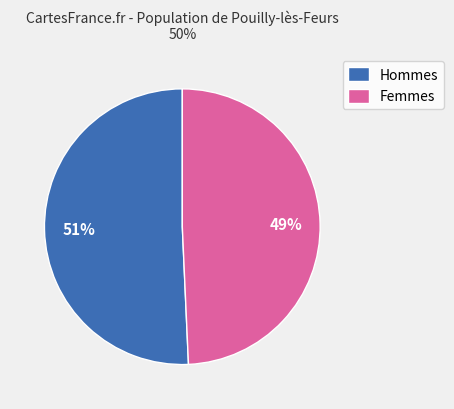

What is the largest slice in the pie chart?

Hommes